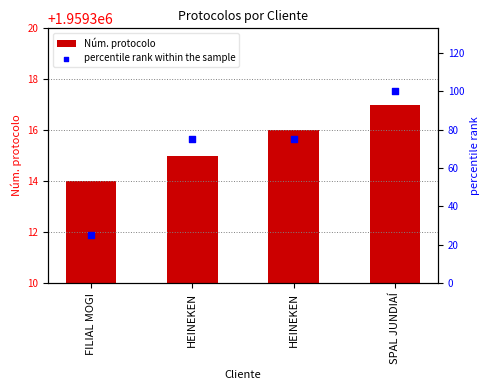

Which series reaches the maximum Y coordinate?

Núm. protocolo